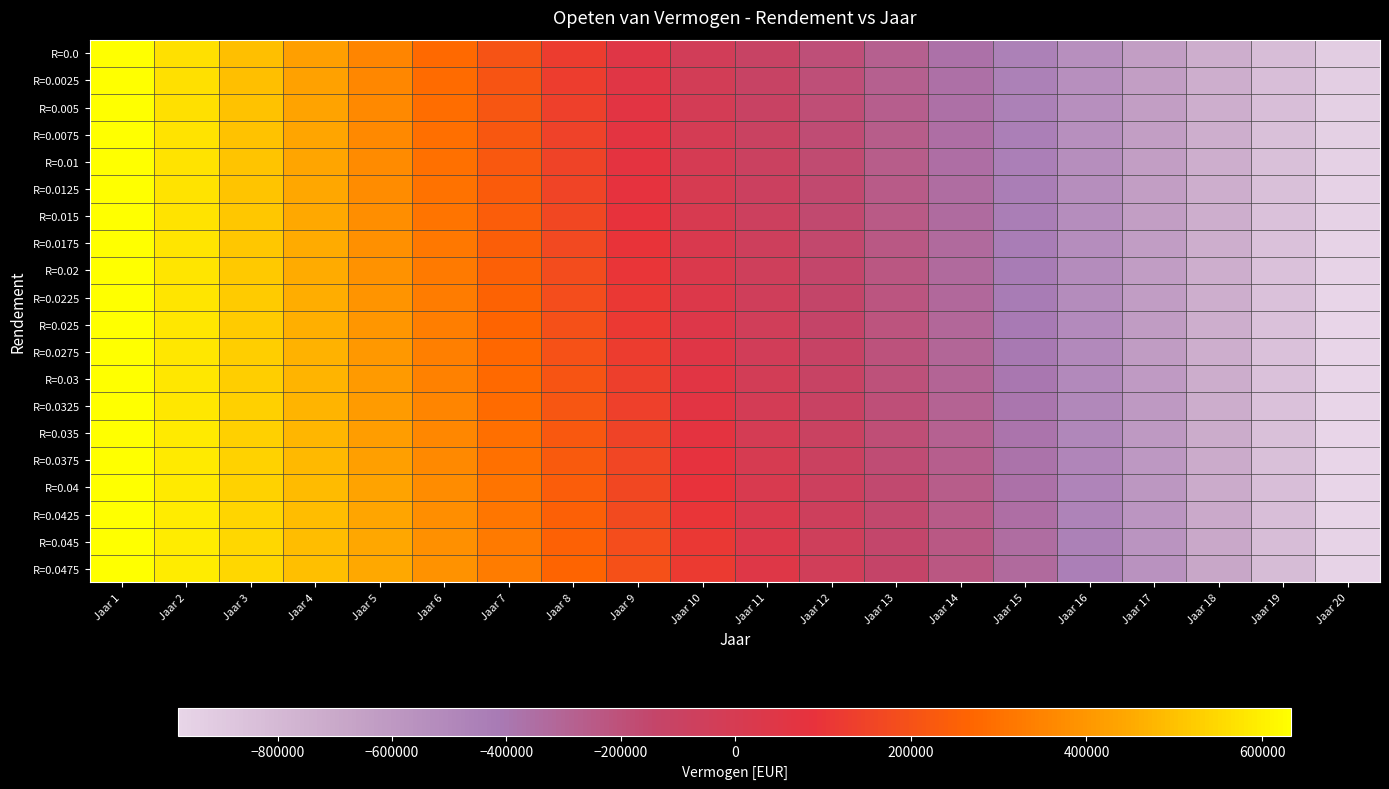

At Jaar 11, list the series in order from smallest to largest.

R=0.0, R=0.0025, R=0.005, R=0.0075, R=0.01, R=0.0125, R=0.015, R=0.0175, R=0.02, R=0.0225, R=0.025, R=0.0275, R=0.03, R=0.0325, R=0.035, R=0.0375, R=0.04, R=0.0425, R=0.045, R=0.0475